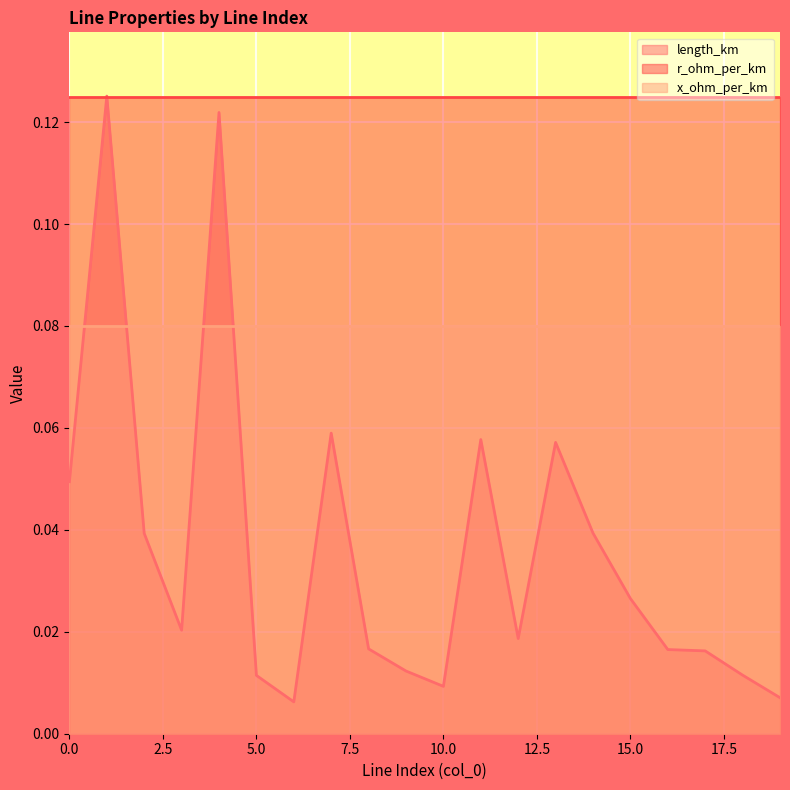

Which series has the largest total across all categories?

r_ohm_per_km